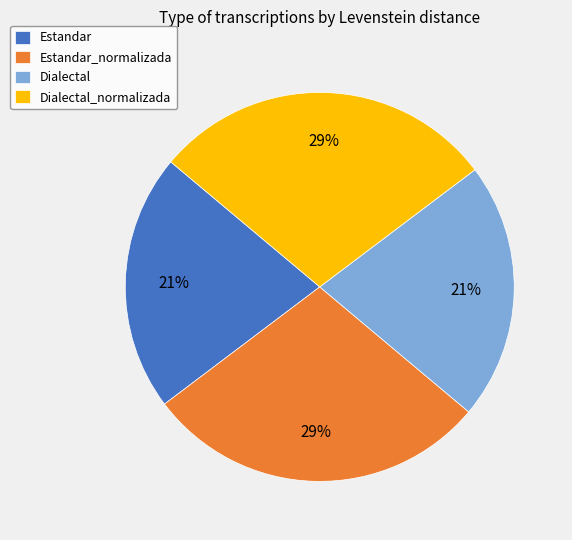

How many slices are in this pie chart?

4